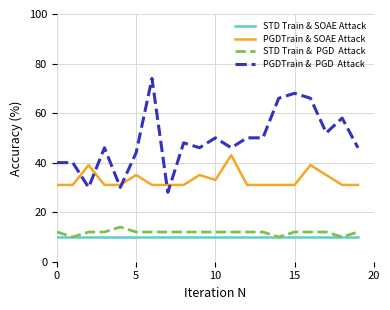

What is the smallest value displayed?

10